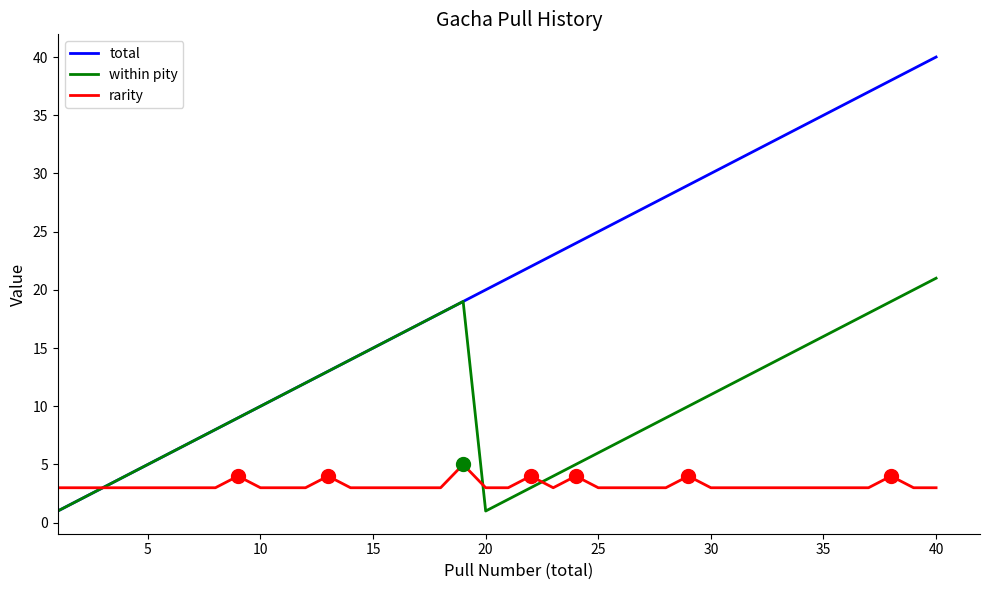

Which series has the largest total across all categories?

total